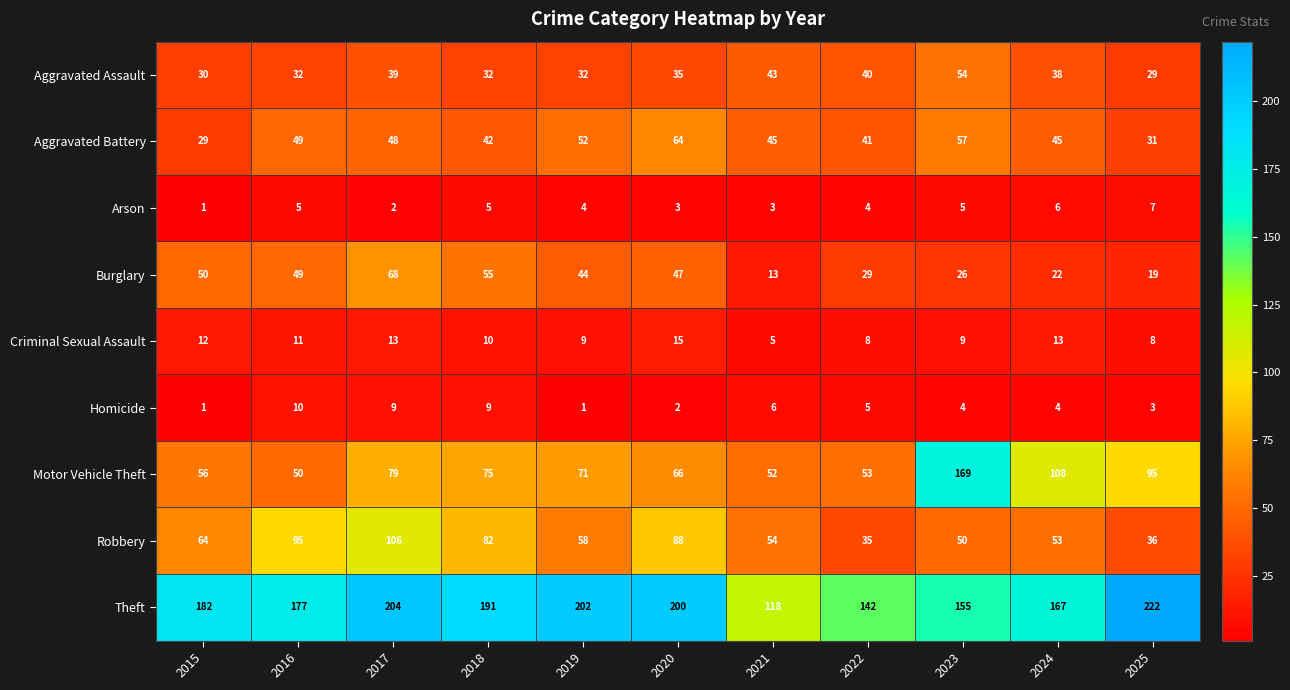

What is the greatest value displayed?

222